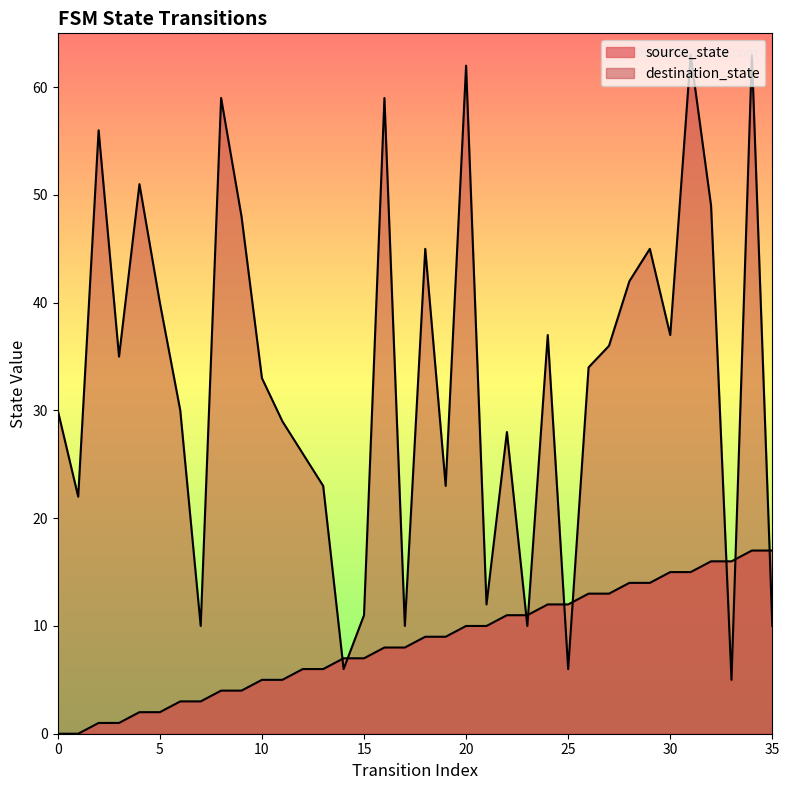

At 1, list the series in order from smallest to largest.

source_state, destination_state